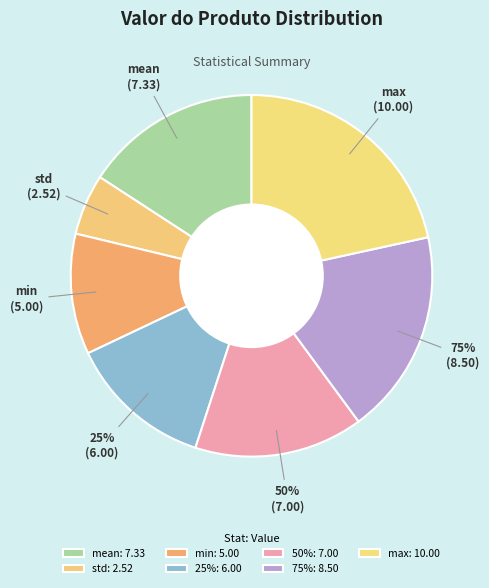

Combined, do max and mean account for over 50%?

No